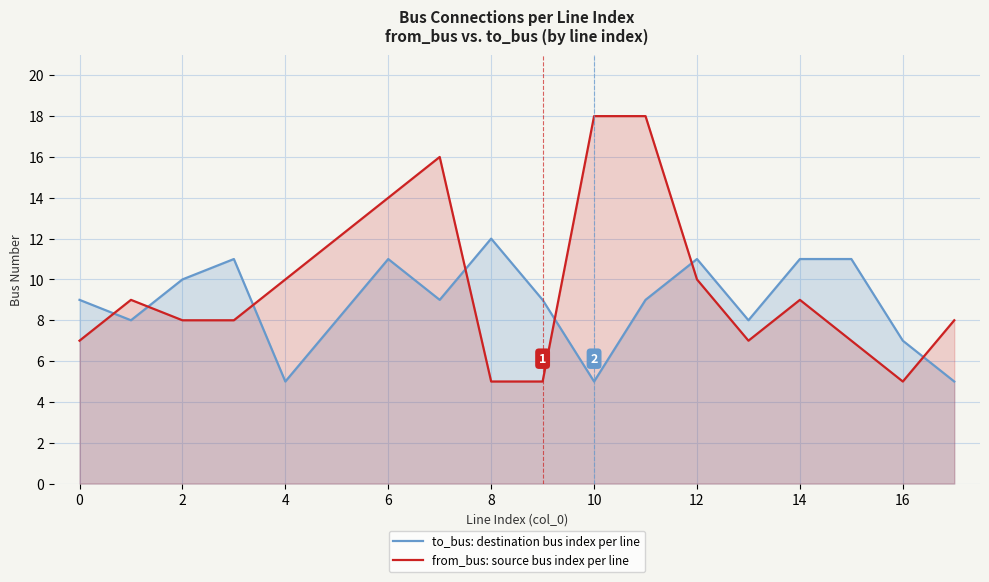

Does the chart display data point markers on the line(s)?

No